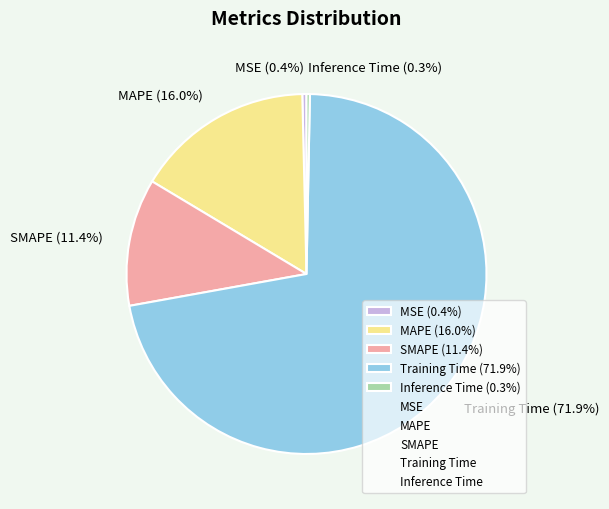

Does Training Time account for over 50% of the chart?

Yes